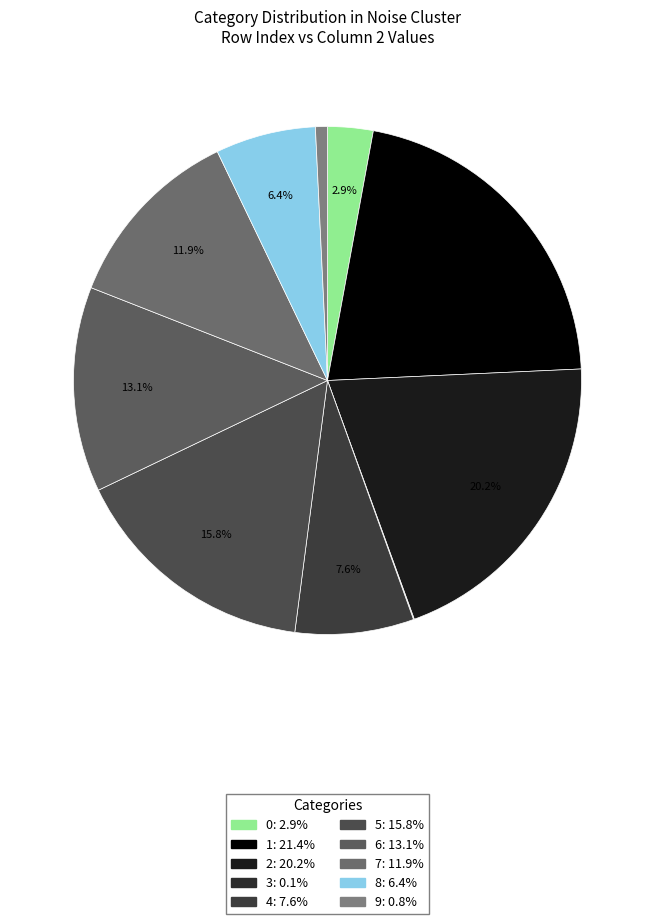

Which category has the smallest portion of the pie?

3